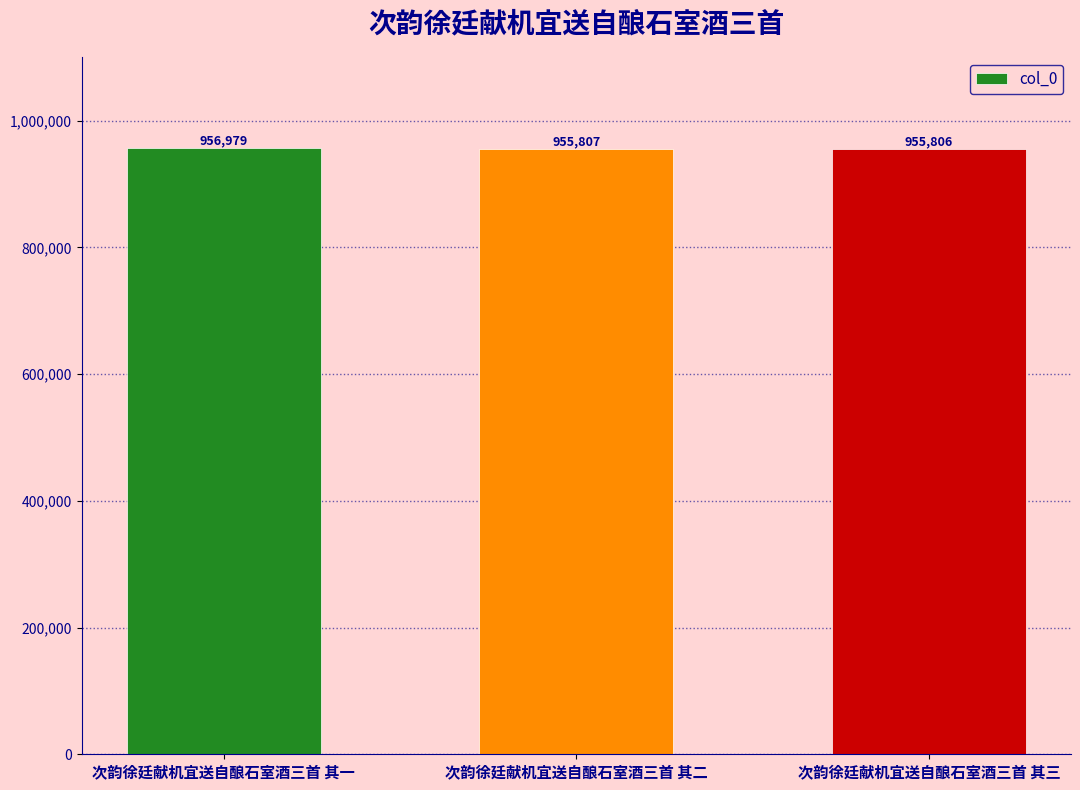

What is the label of the 2nd bar from the right?

次韵徐廷献机宜送自酿石室酒三首 其二